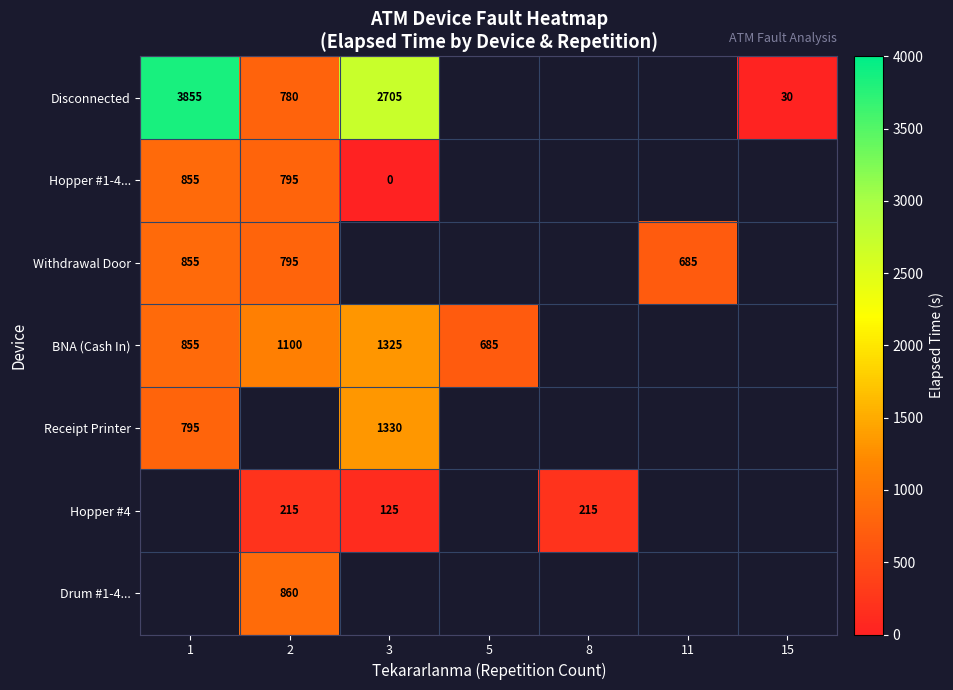

The Receipt Printer series shows 795 at 1. True or false?

True